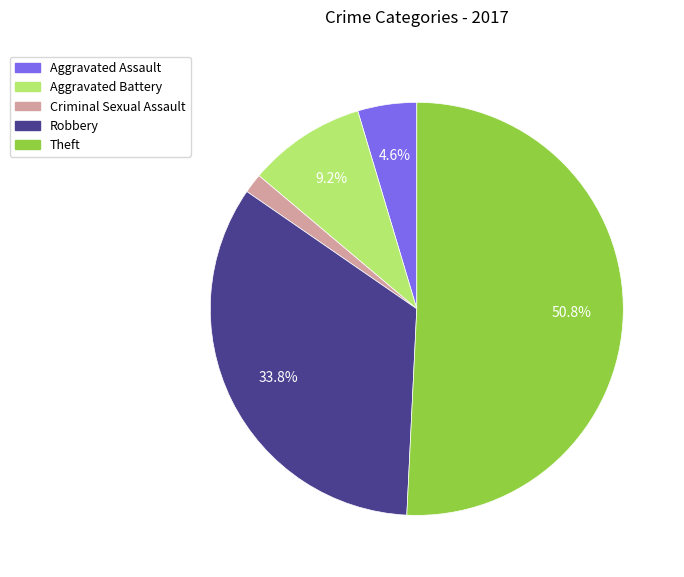

Is there a majority slice in this chart?

Yes